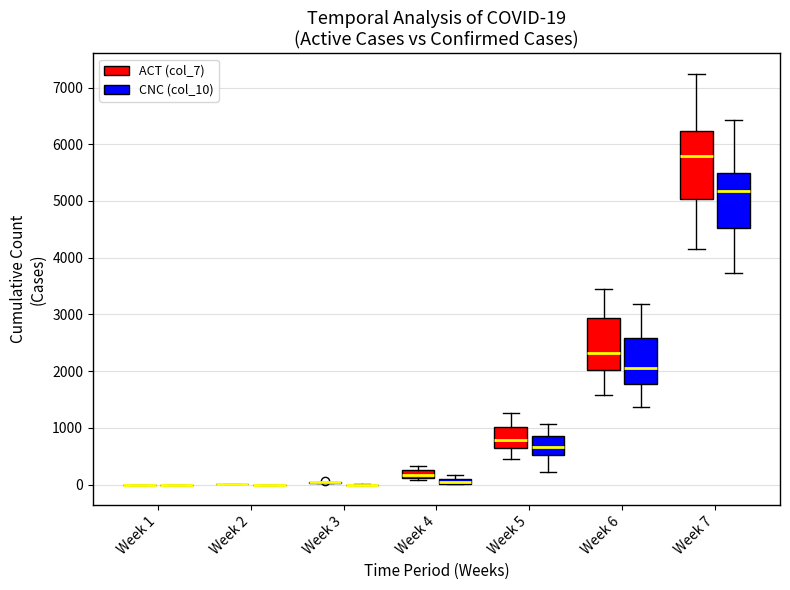

Which box is the tallest, from its lower edge to its upper edge?

Week 7 (ACT (col_7))